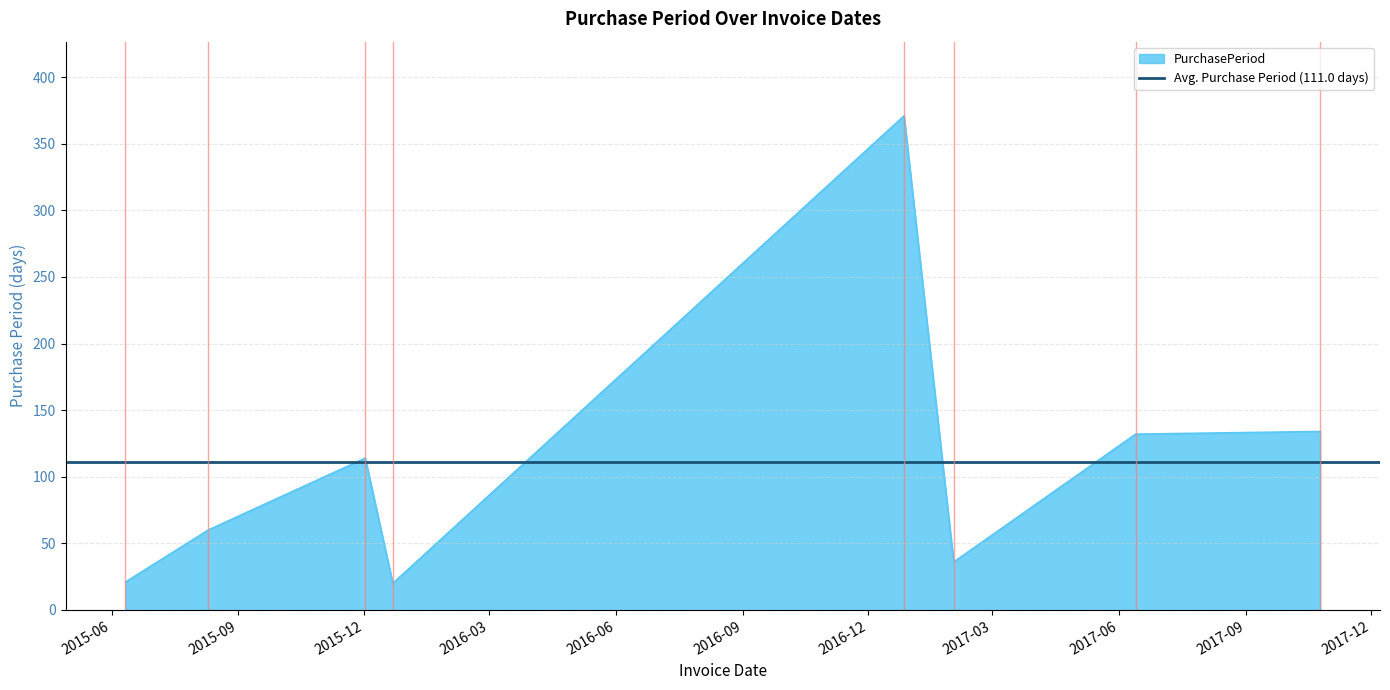

Where does the data first go above 114?

2016-12-27